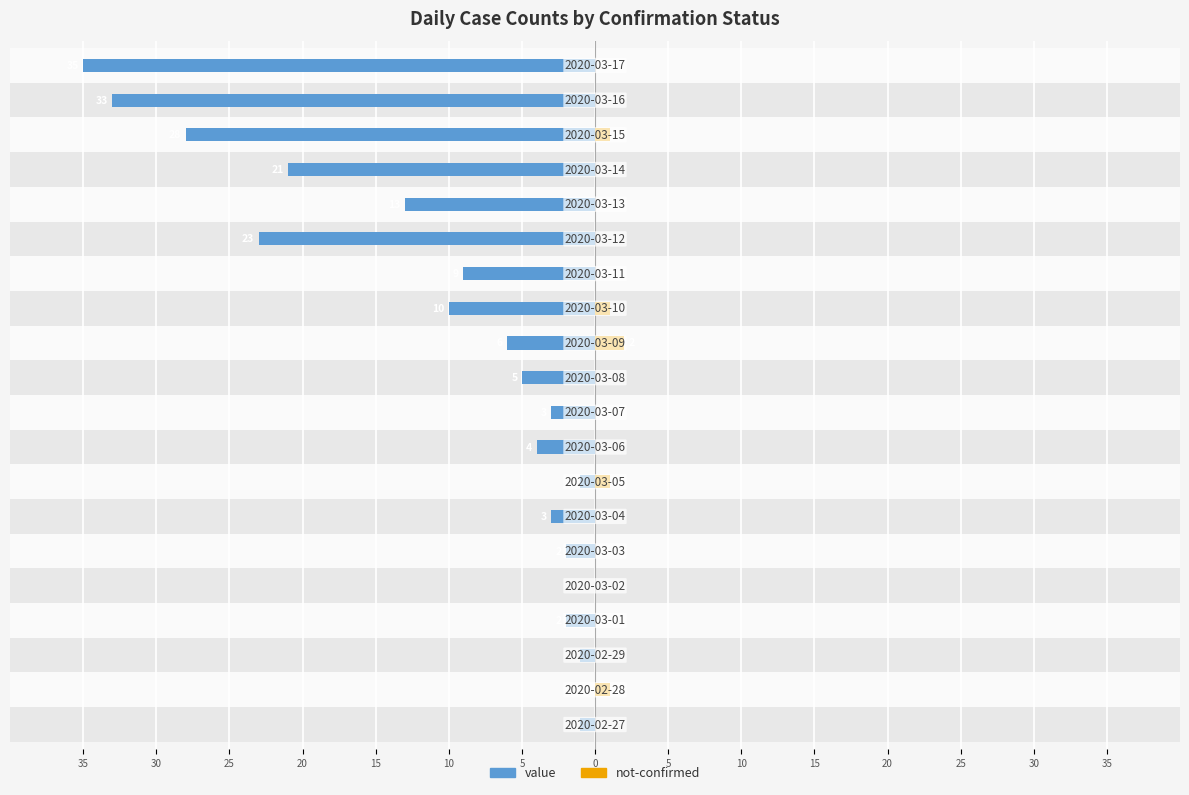

How many bars are there in total?

40